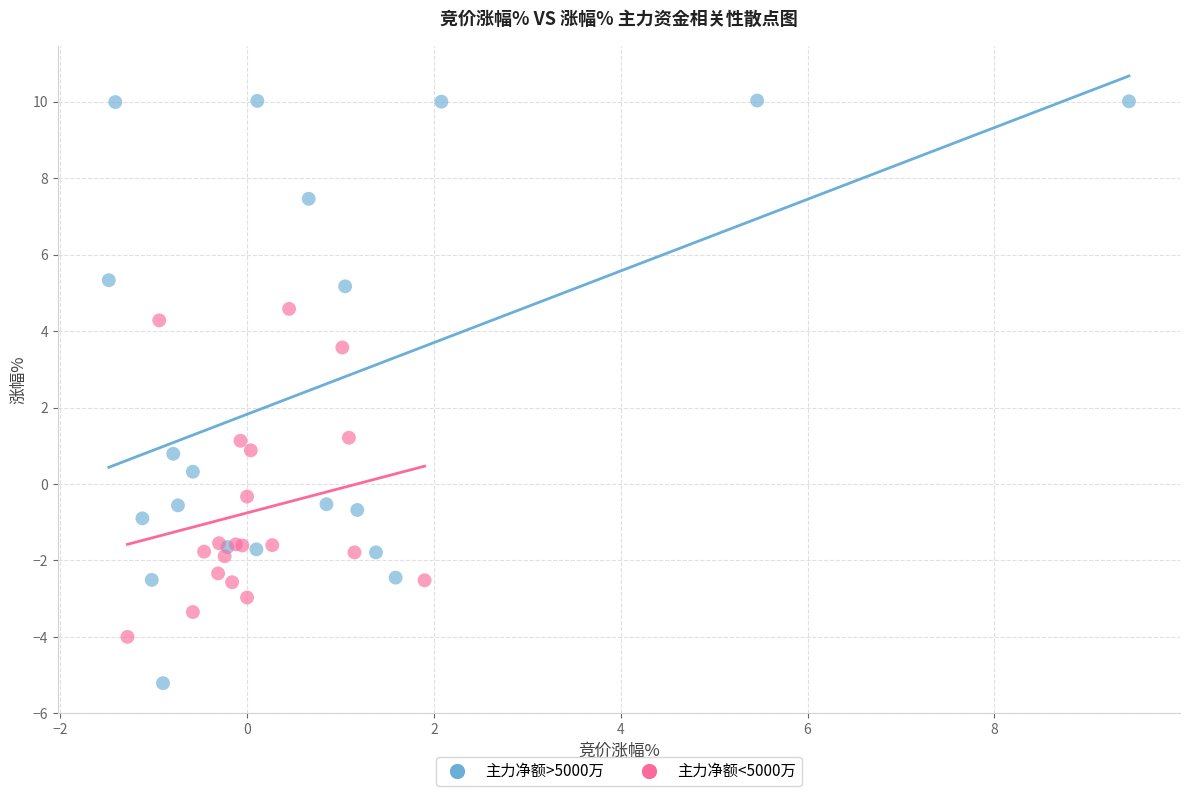

Which series has the widest spread of Y values?

主力净额>5000万